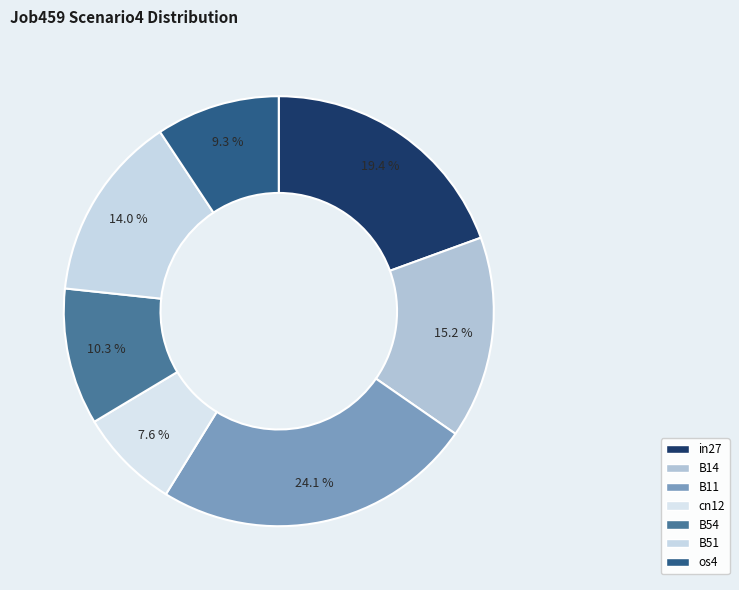

To the nearest percent, what percentage of the pie is cn12?

8%